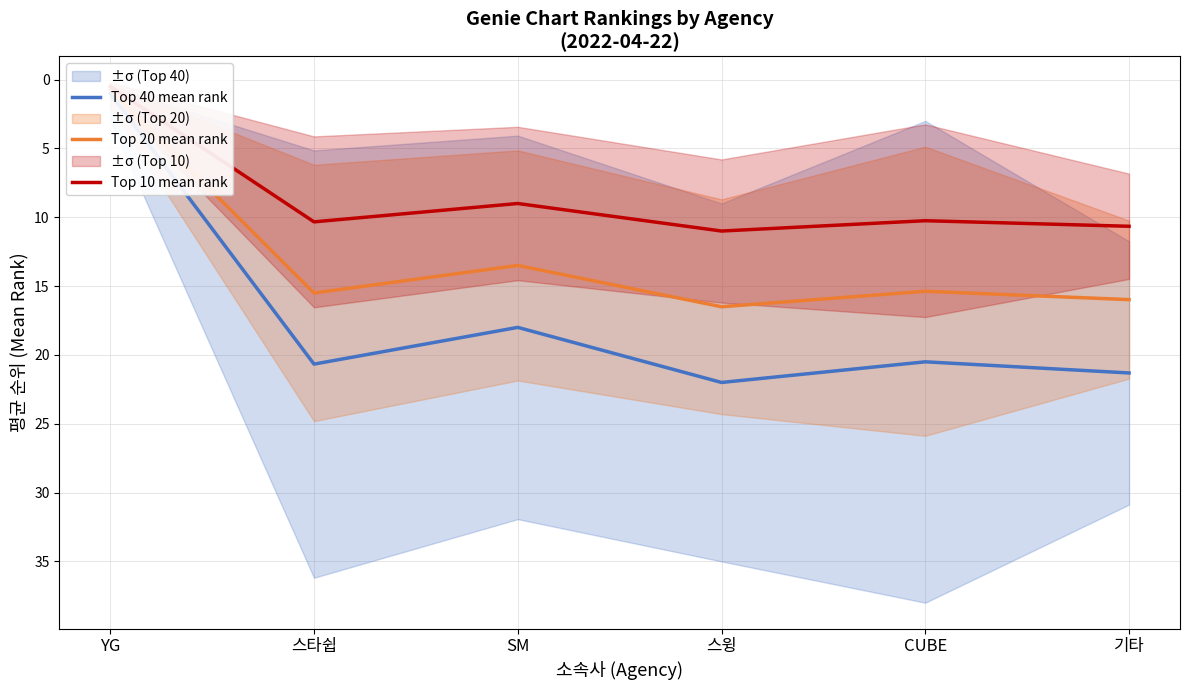

How many interior local valleys does the Top 40 mean rank series have?

2